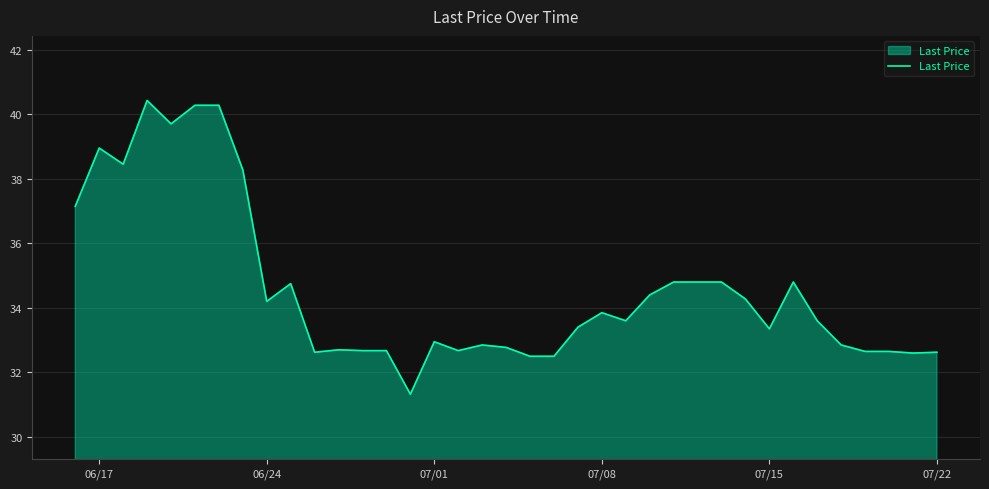

Count the number of categories in the chart.

37